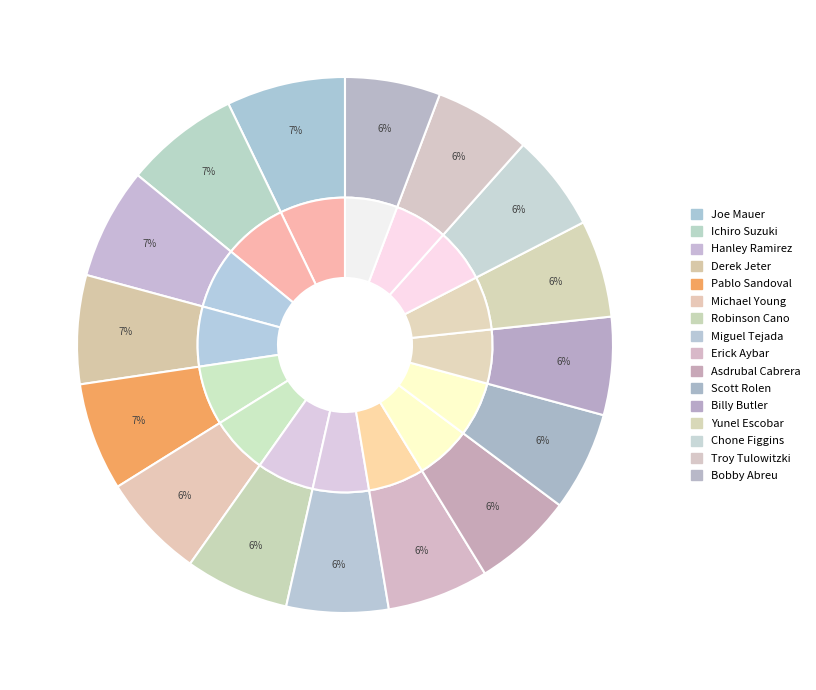

What percentage is the Bobby Abreu slice, to the nearest percent?

6%